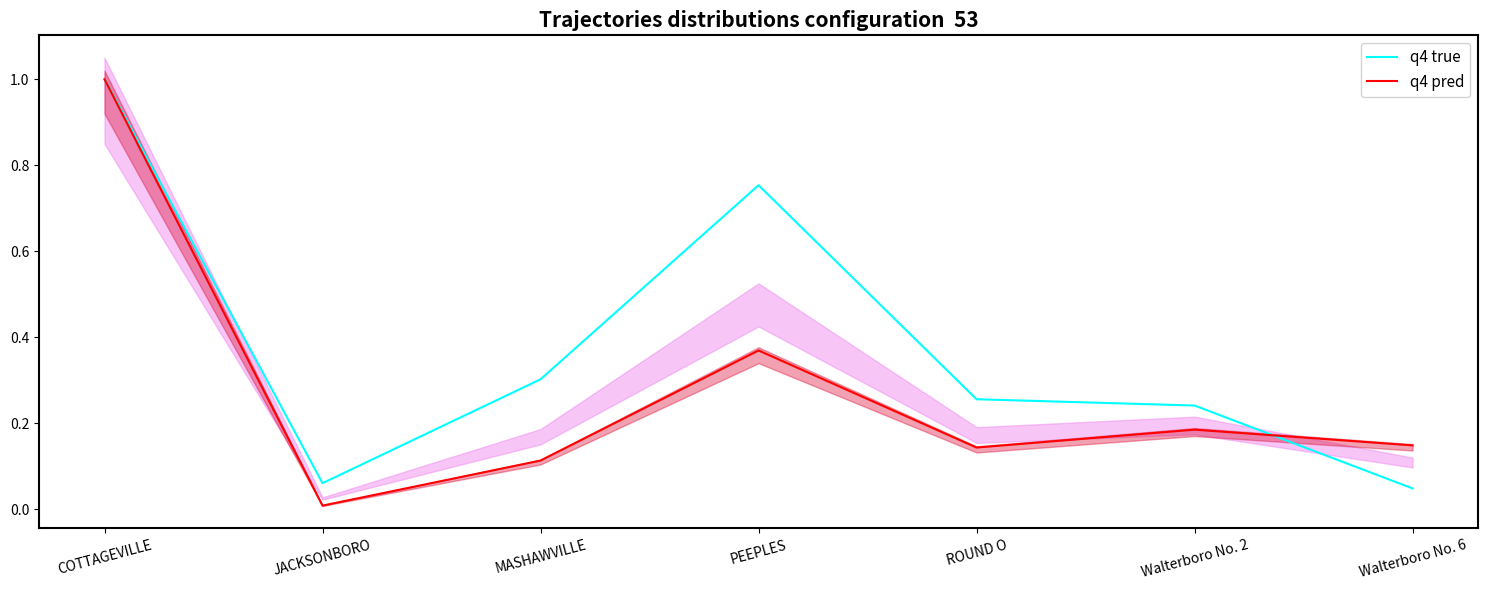

What is the total value across all series at ROUND O?

0.4